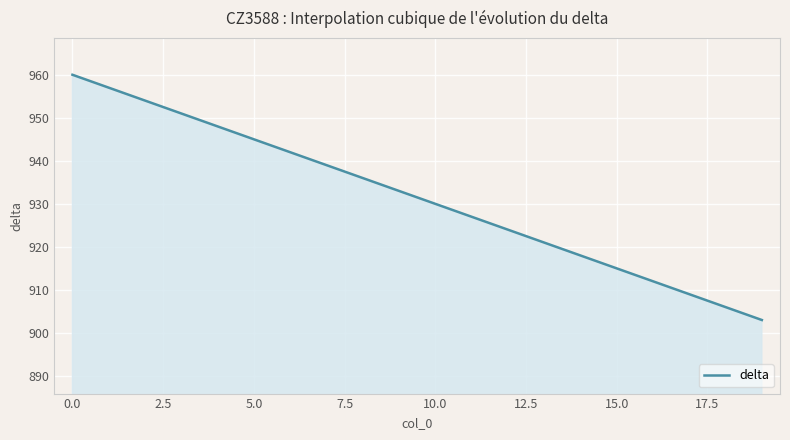

What is the minimum value shown in the chart?

903.0